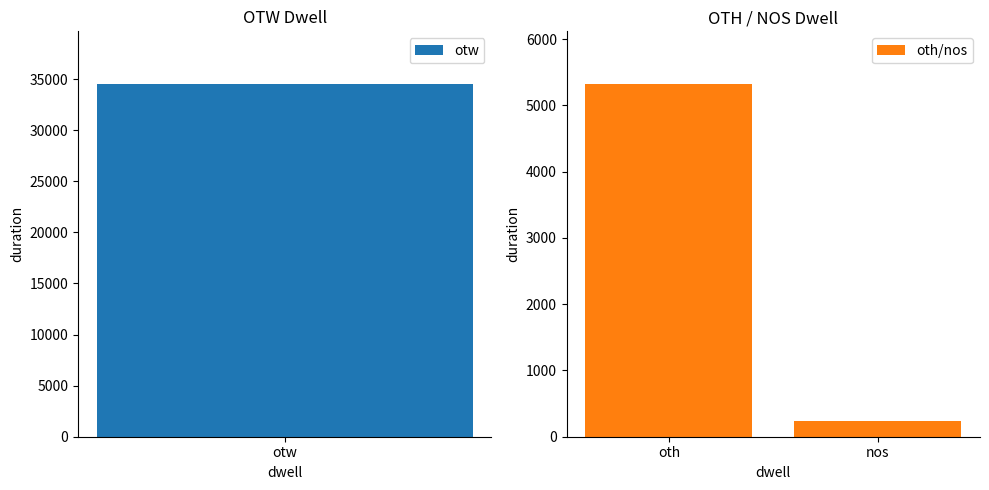

List the labels in order of oth/nos value, smallest first.

nos, oth